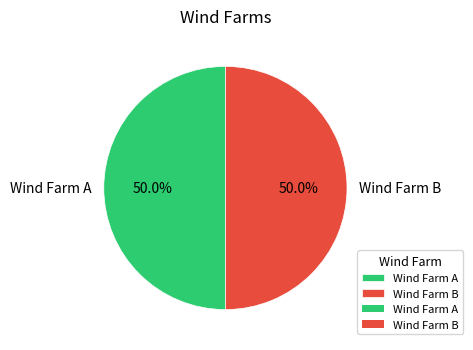

To the nearest percent, what percentage of the pie is Wind Farm B?

50%